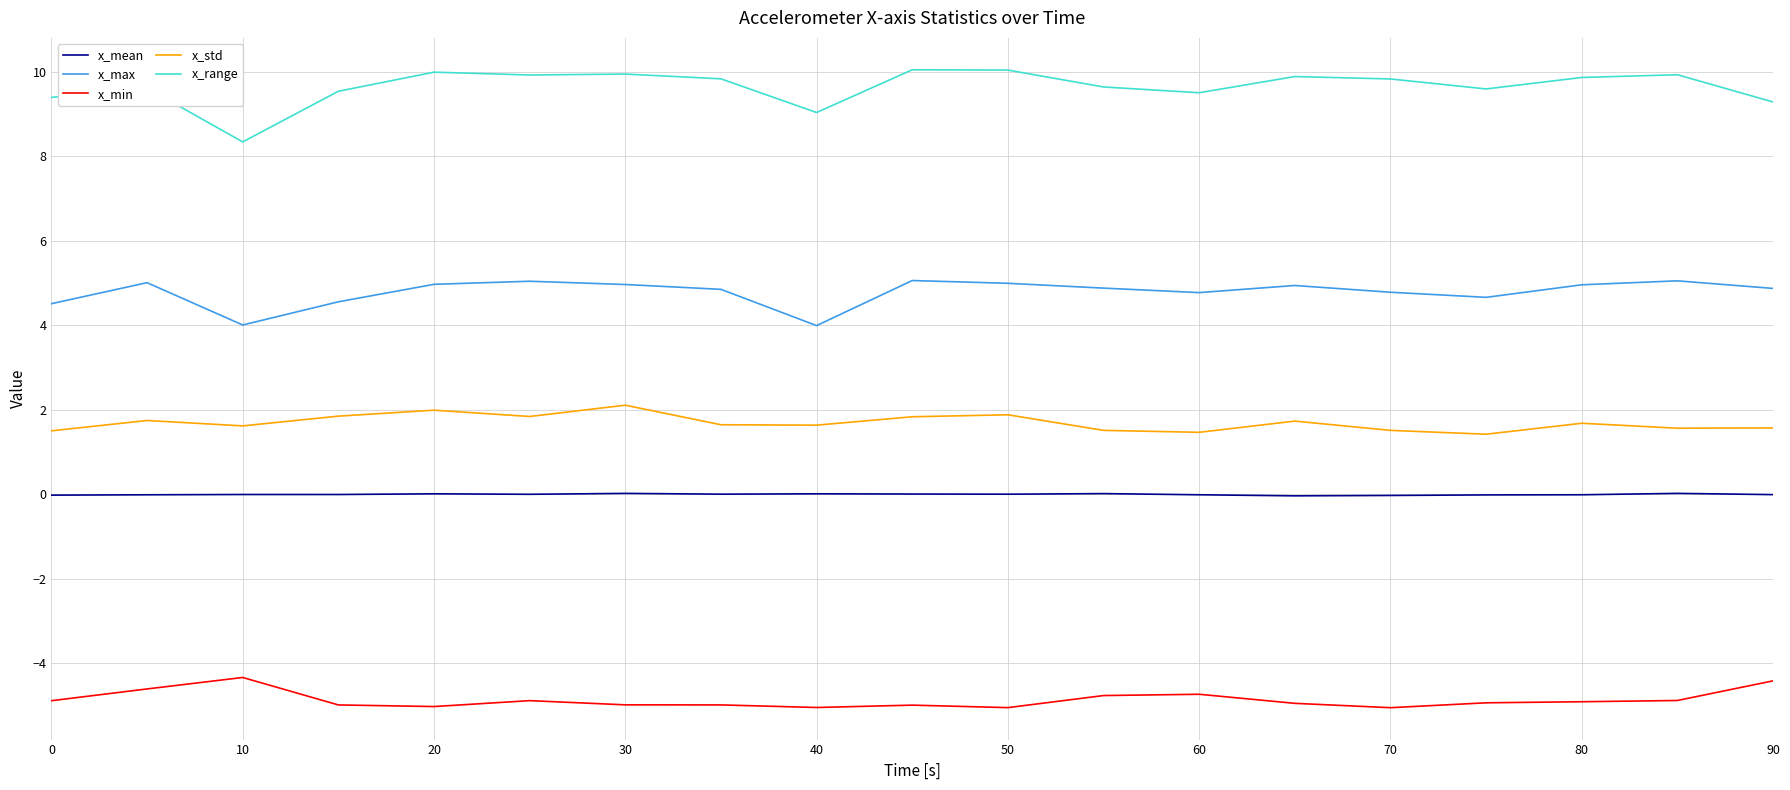

What is the lowest value of the x_min series?

-5.0